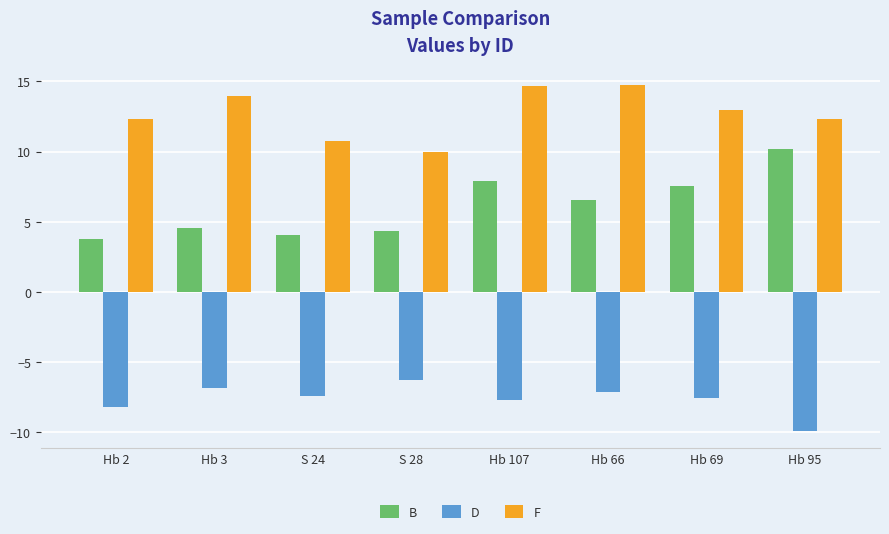

How many bars are there in each group?

3